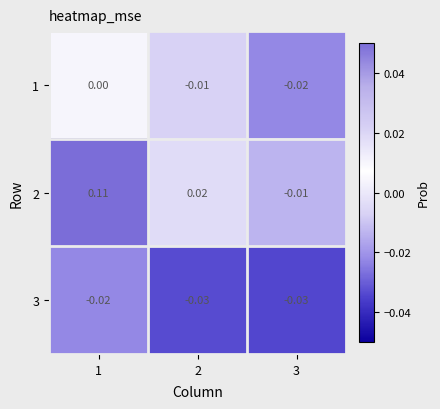

Is the value of 1 at 2 greater than the value of 2 at 2?

No